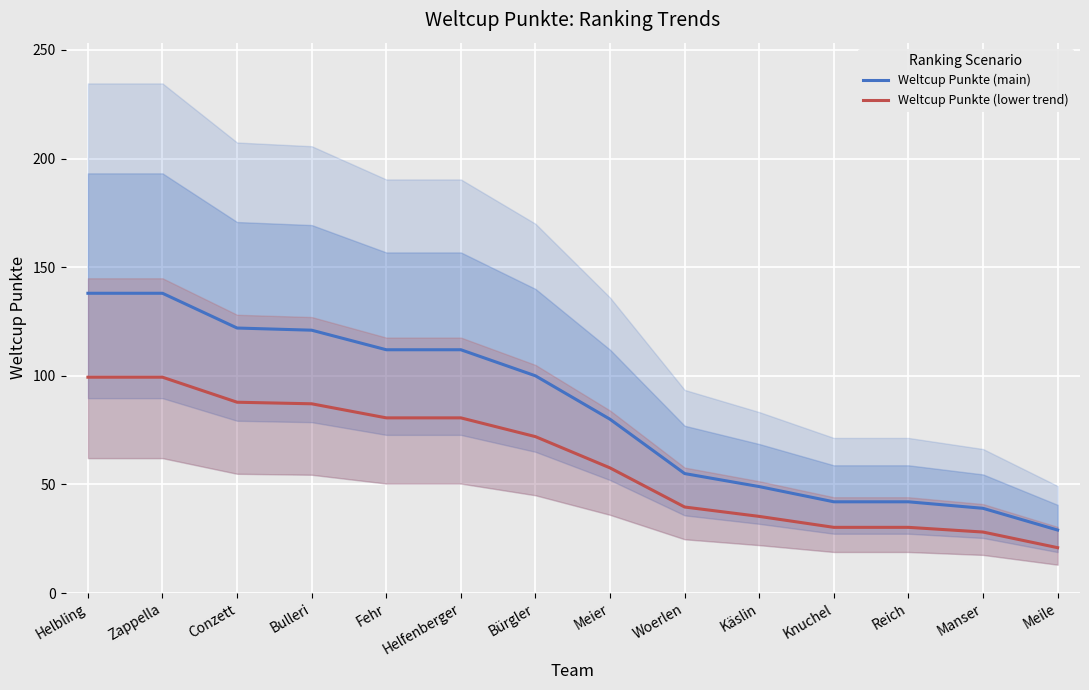

What is the maximum value shown in the chart?

138.0